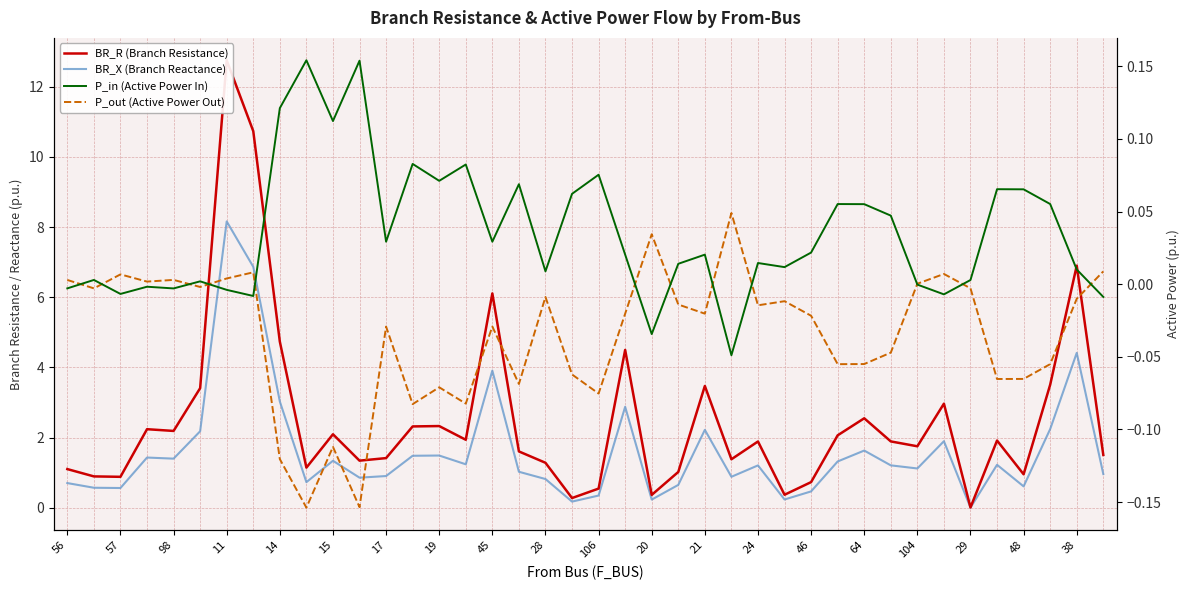

Does the chart display data point markers on the line(s)?

No